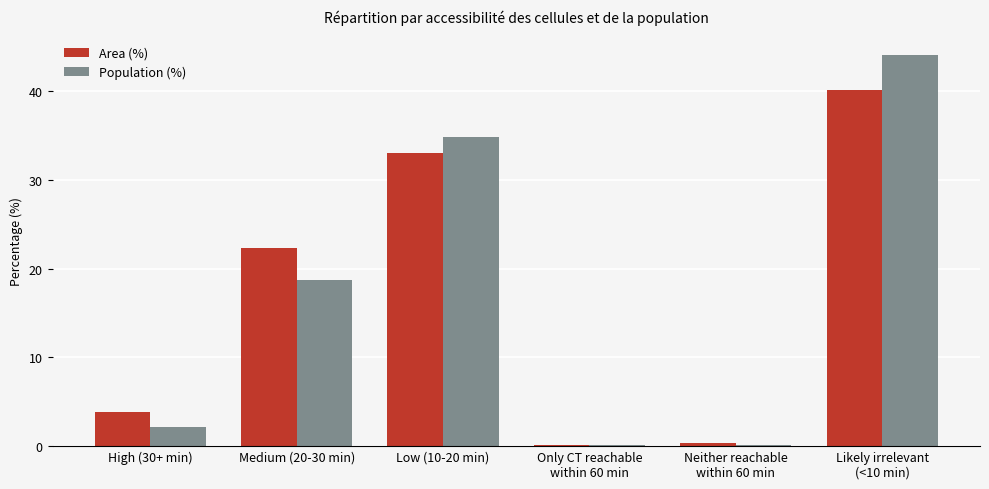

How many groups of bars are there?

6